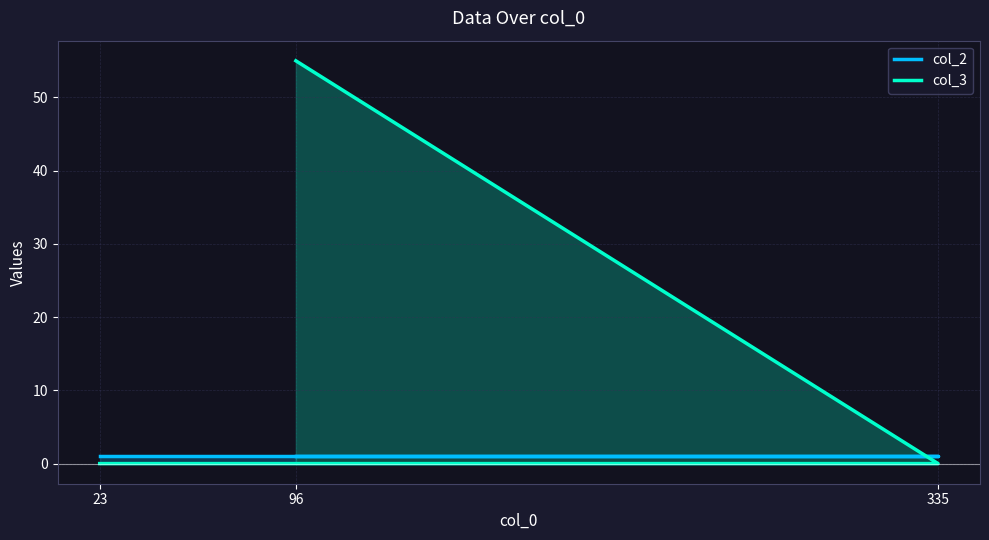

Which series has the largest total across all categories?

col_3